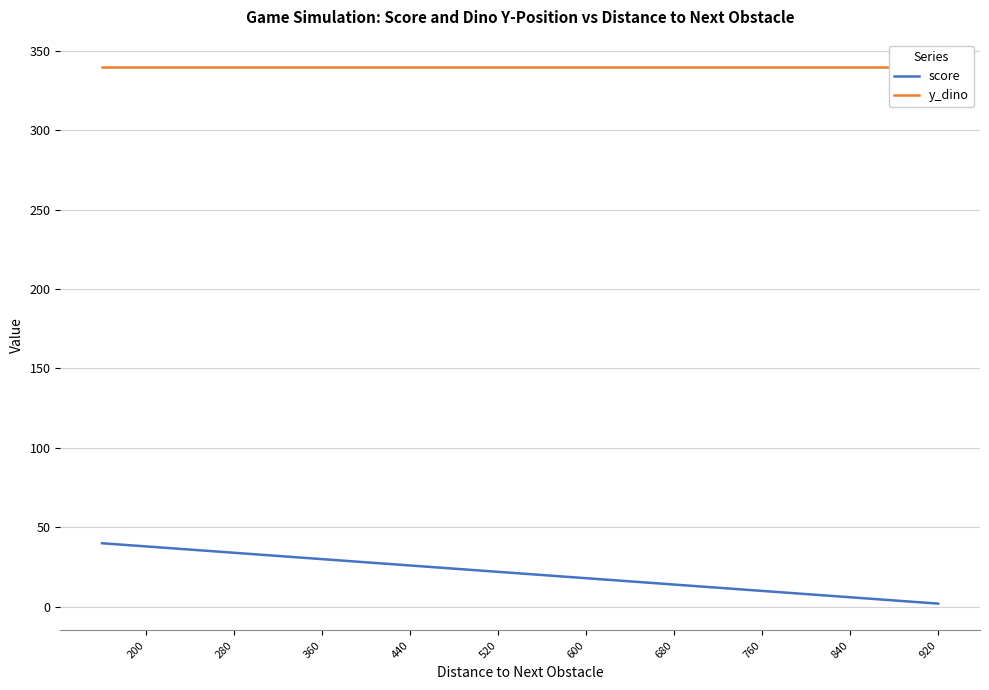

What are all the series names shown in the legend?

score, y_dino